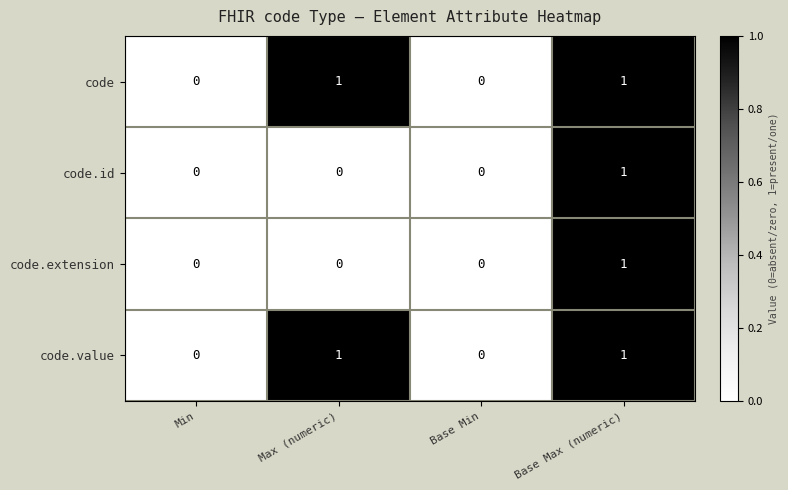

Count the code.extension values in the range 0 to 1.

4